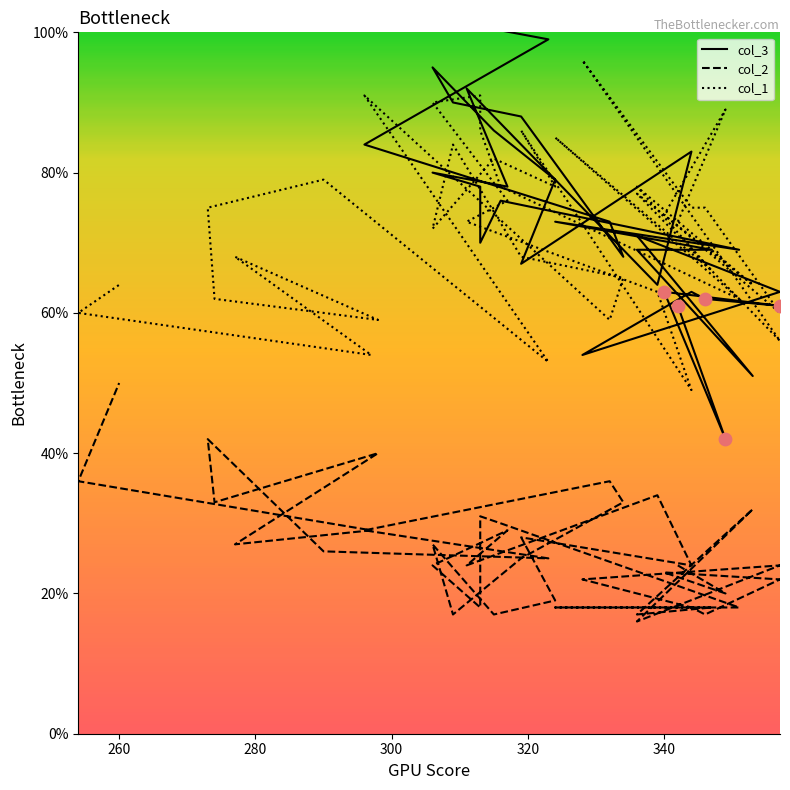

Which series has the widest spread of Y values?

col_3